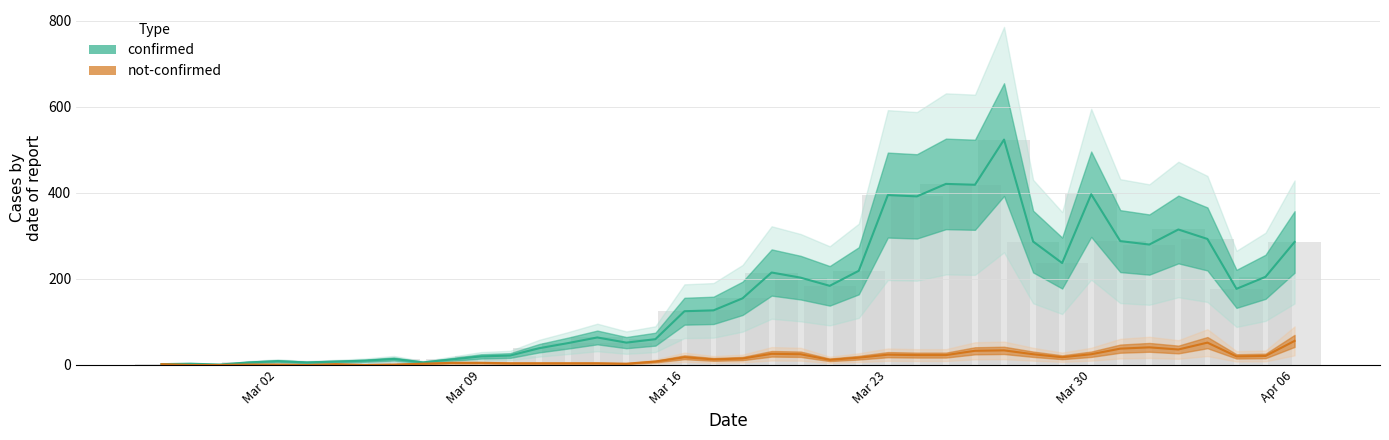

Is it true that not_confirmed equals 9 at Mar 16?

False